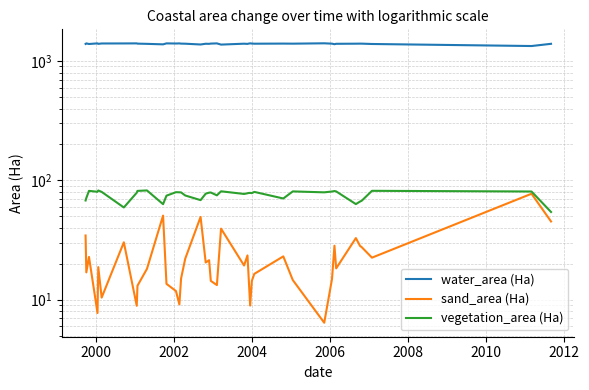

Reading left to right, what are all the values shown in this chart?

water_area (Ha): 1391.6	1405.8	1389.5	1406.0	1392.9	1403.5	1404.4	1406.2	1399.2	1393.5	1380.1	1406.0	1402.5	1405.4	1399.6	1397.2	1376.3	1396.1	1393.6	1400.5	1405.8	1373.6	1397.7	1392.5	1399.0	1406.5	1401.4	1397.4	1400.4	1398.5	1408.2	1398.4	1384.2	1394.8	1397.9	1399.3	1398.9	1389.7	1336.1	1394.4
sand_area (Ha): 34.5	16.9	22.8	7.7	18.7	10.4	30.2	8.9	13.1	18.1	50.6	13.6	11.8	9.1	15.0	22.0	49.4	20.5	21.4	14.4	13.2	39.4	19.3	23.5	16.6	8.9	14.4	16.4	23.0	14.6	6.4	14.9	28.3	18.3	32.8	28.2	27.5	22.5	77.2	45.2
vegetation_area (Ha): 67.8	71.1	81.6	80.2	82.2	80.0	59.2	78.8	81.6	82.3	63.1	74.4	79.6	79.4	79.2	74.6	68.2	77.3	78.8	79.0	74.8	80.9	76.9	77.9	78.3	78.5	78.1	80.0	70.4	80.8	79.3	80.6	81.3	80.8	63.2	66.4	67.5	81.7	80.6	54.3